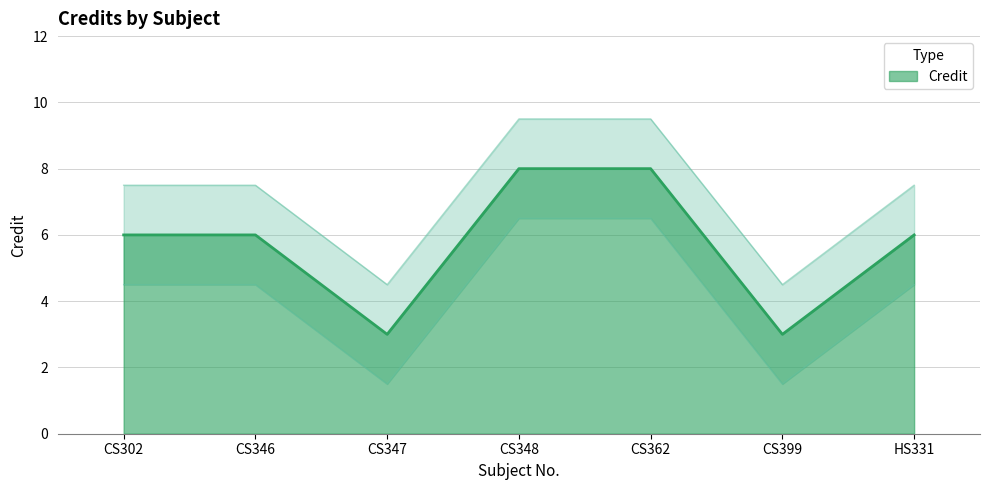

How many data points in Credit_upper are less than 7?

2